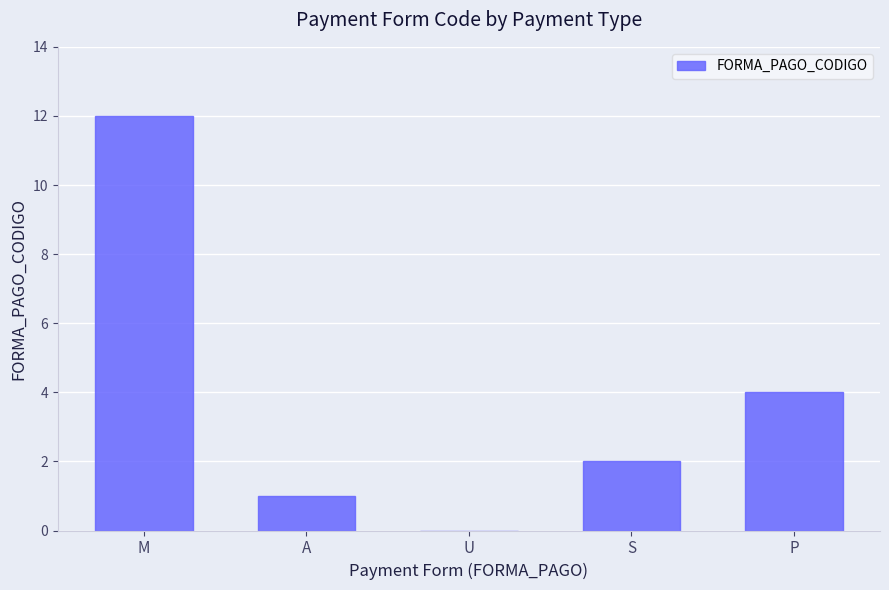

Are the bars horizontal?

No